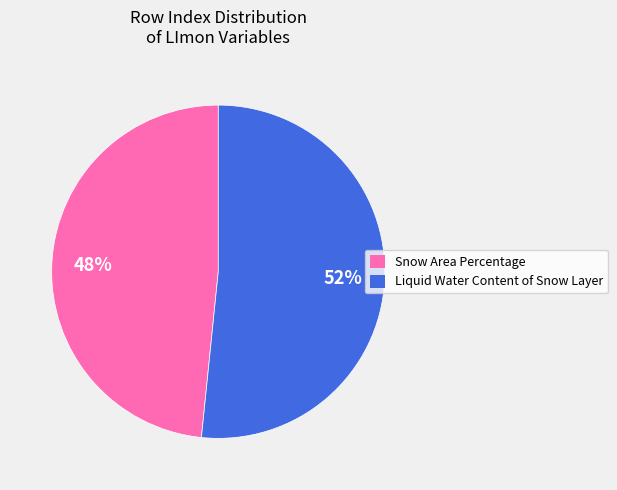

How many segments does this pie chart have?

2